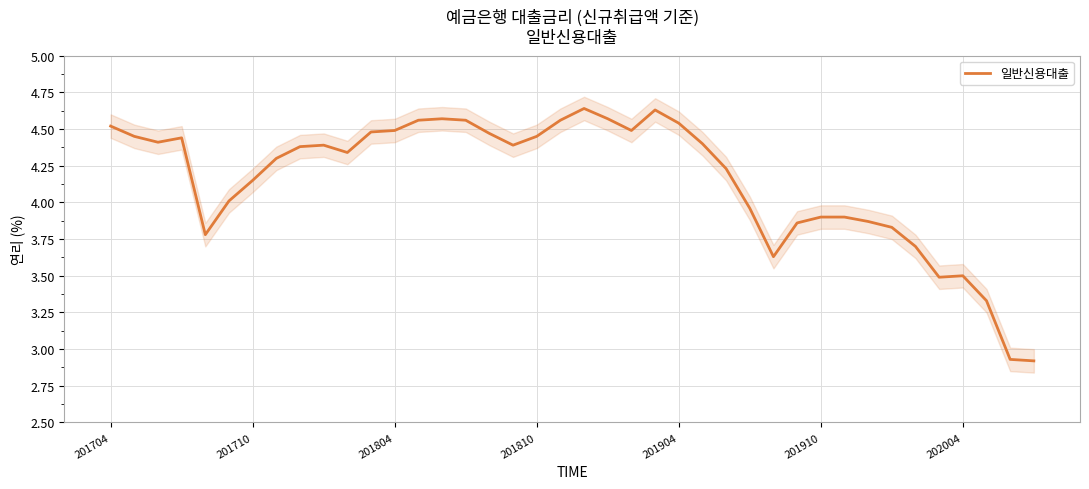

Is it true that 일반신용대출 equals 3.1 at 201704?

False